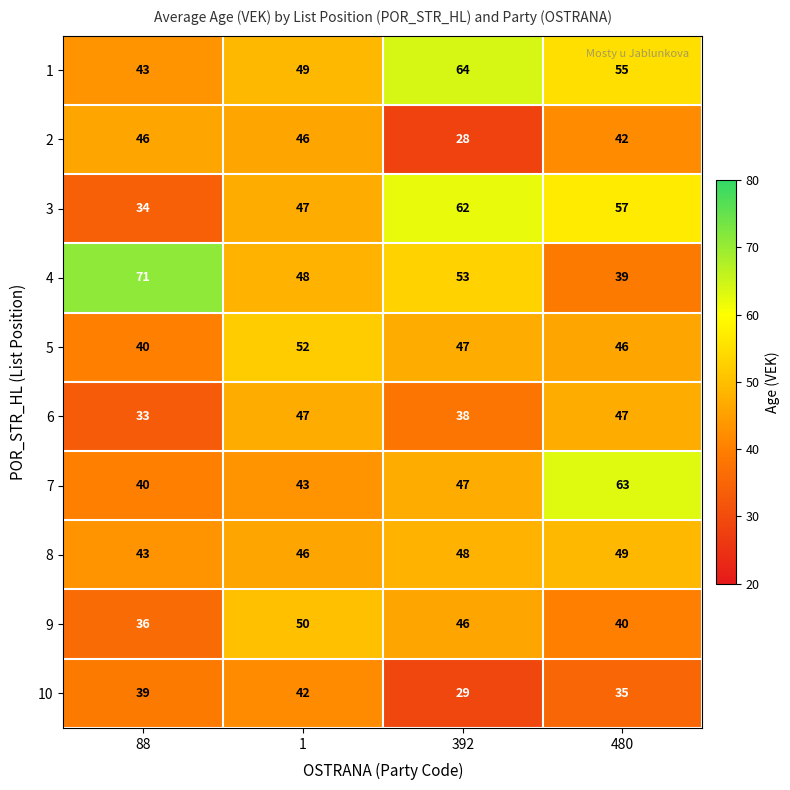

True or false: 8 has a value of 49 at 480.

True